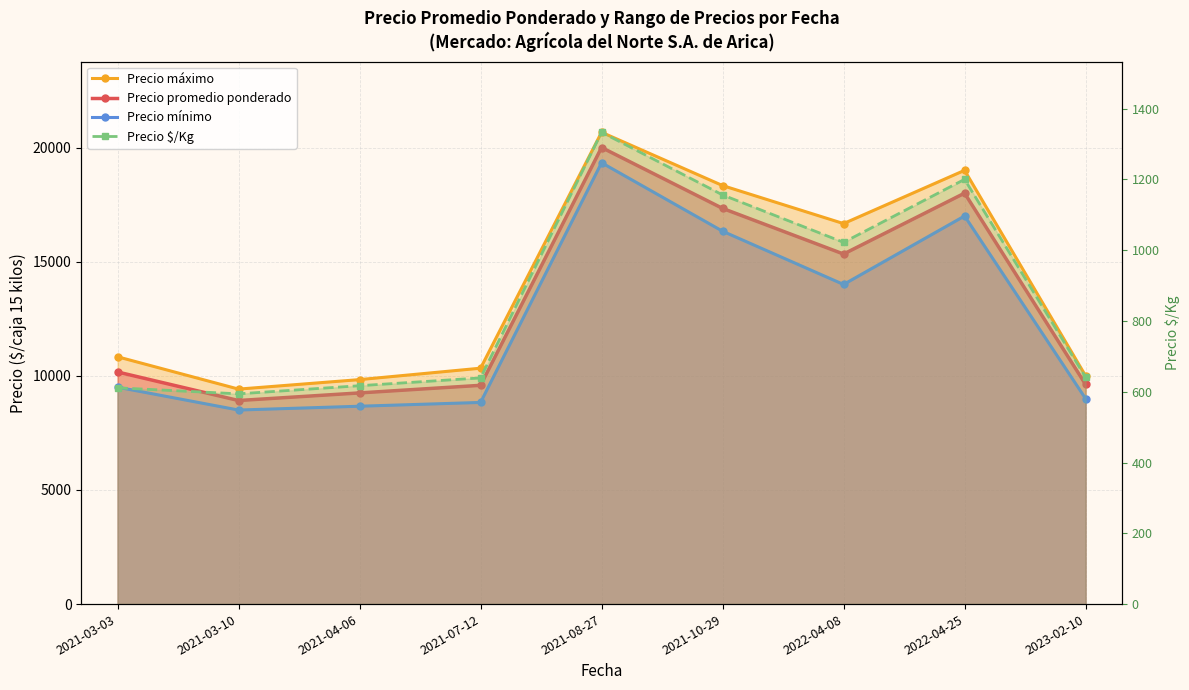

True or false: Precio promedio ponderado and Precio $/Kg cross at least once.

False